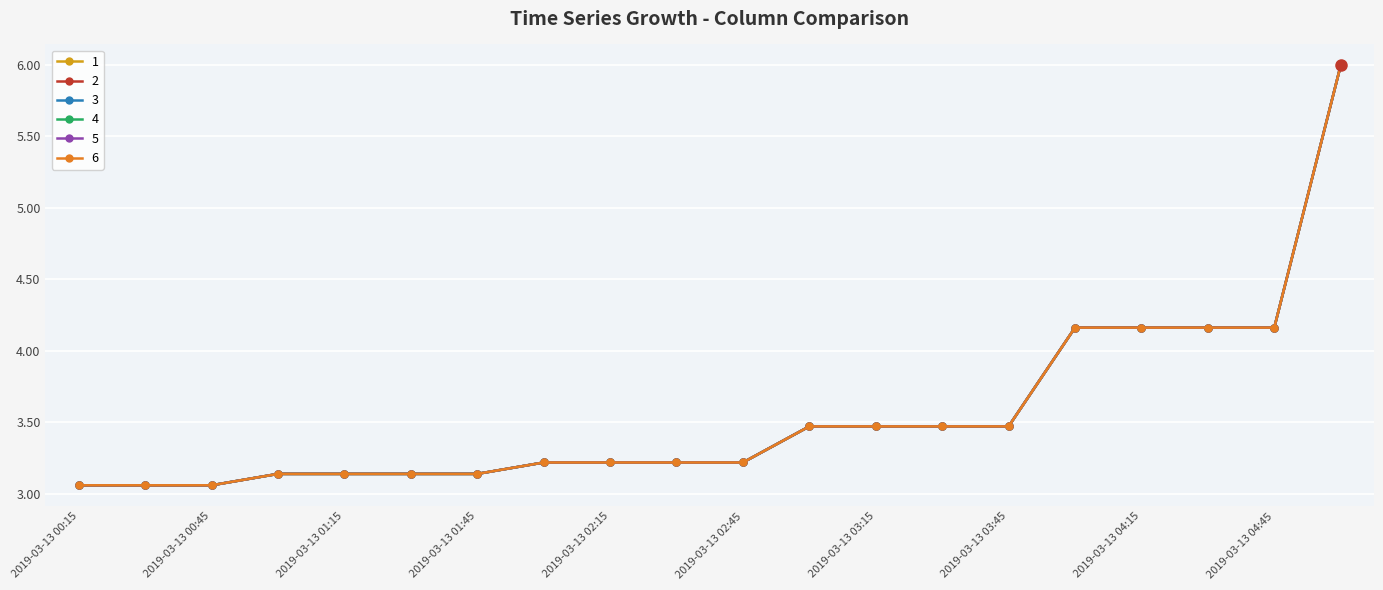

Is this an area chart (filled region under the line)?

No